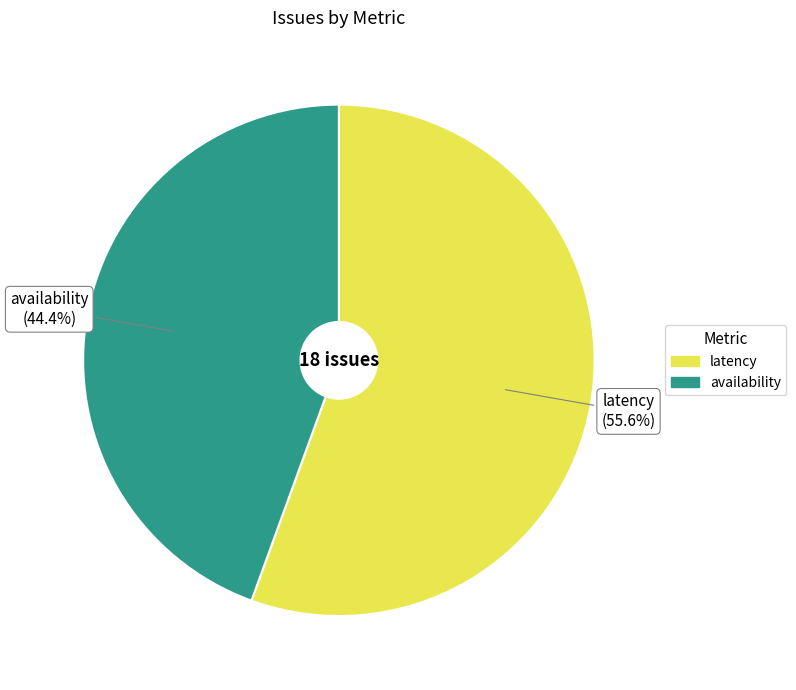

How many slices are in this pie chart?

2